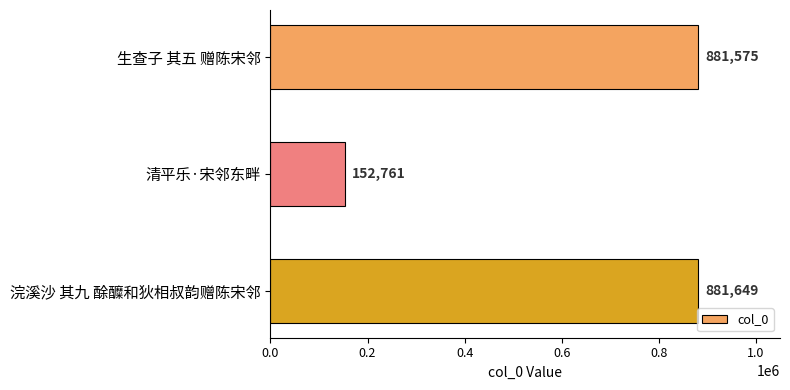

What is the difference between the maximum and minimum values?

728888